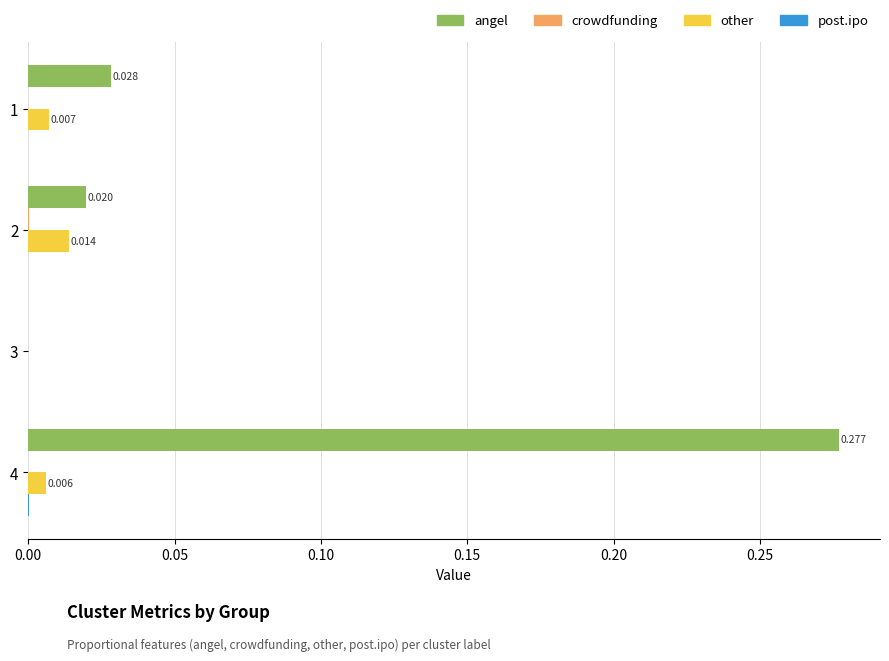

Which series has the largest total across all categories?

angel